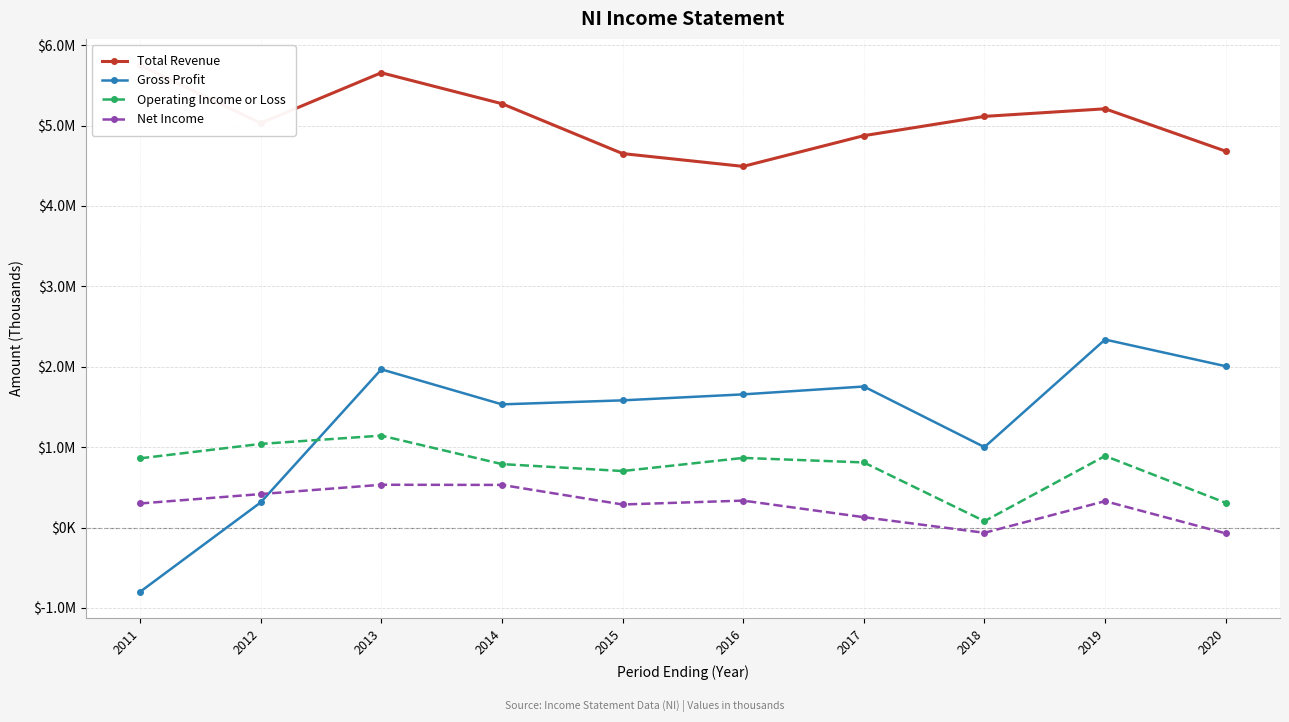

Is this an area chart (filled region under the line)?

No